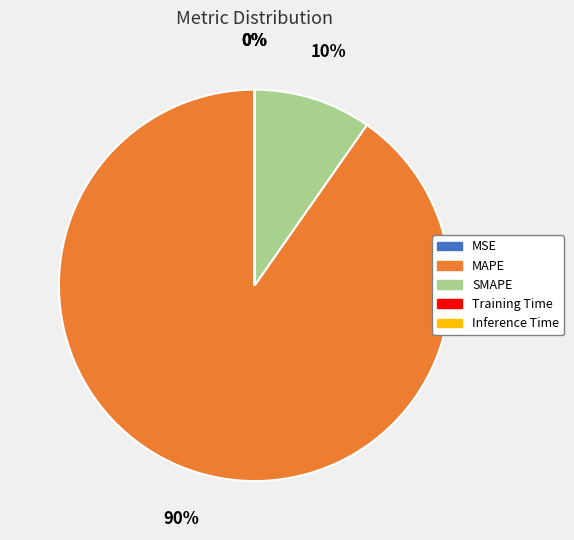

Which category has the biggest portion of the pie?

MAPE